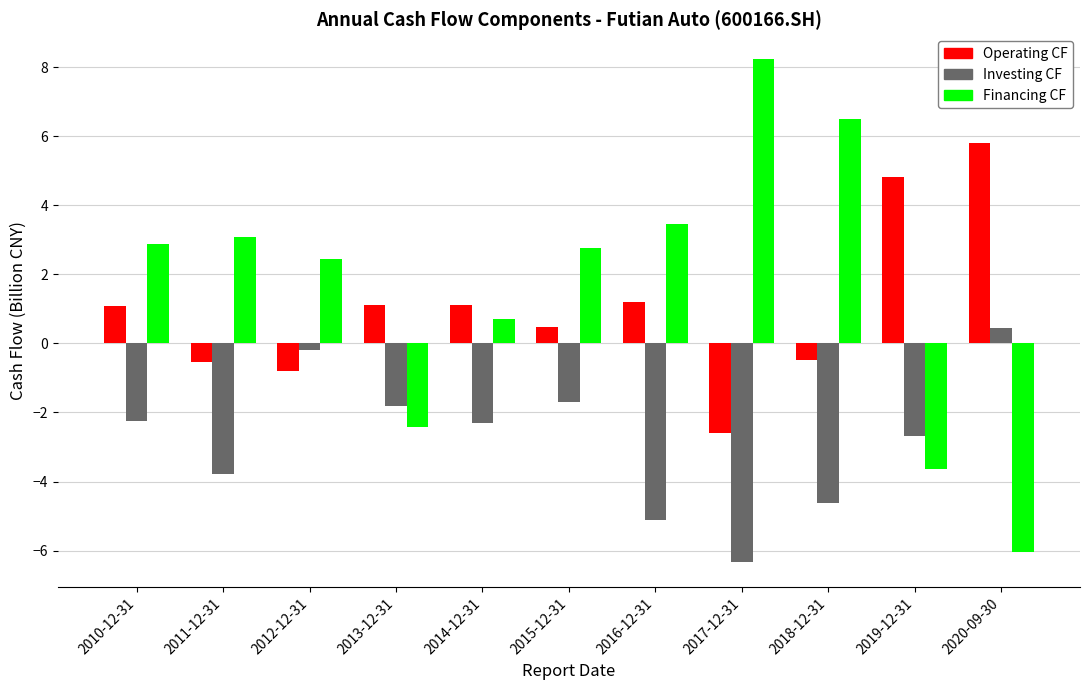

Count the number of categories in the chart.

11